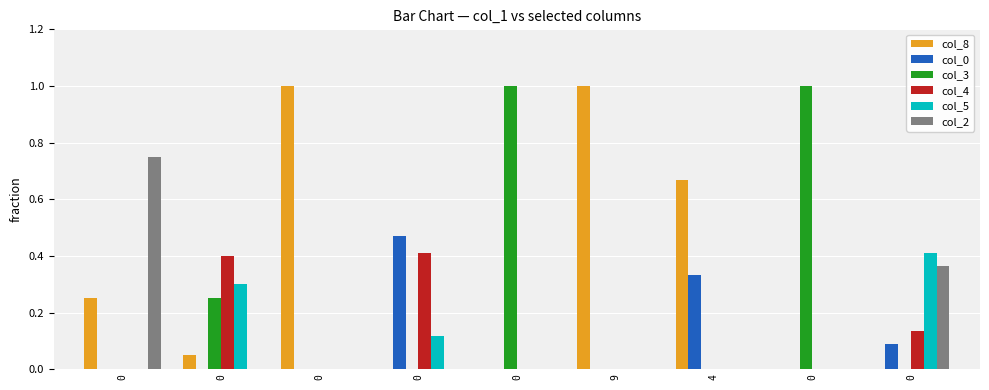

Rank the categories by col_0 value from highest to lowest.

0, 4, 0, 0, 0, 0, 0, 9, 0